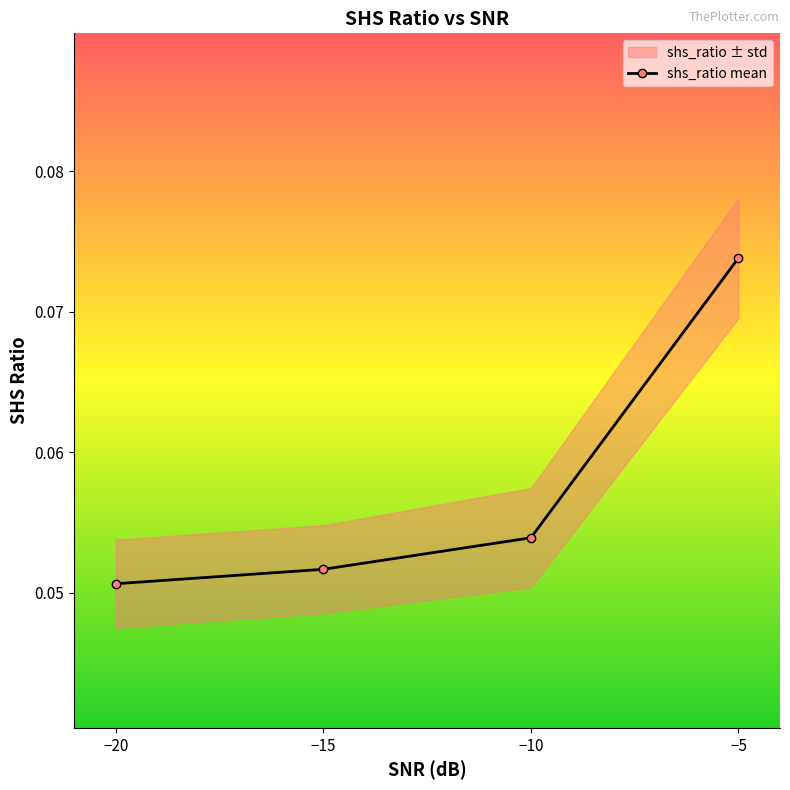

Which label corresponds to the largest value in the chart?

−5